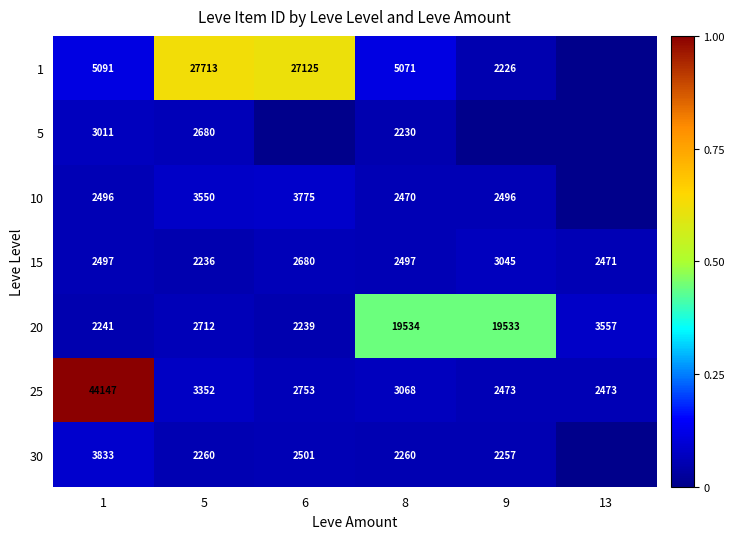

What is the difference between the highest and lowest values at 8?

17304